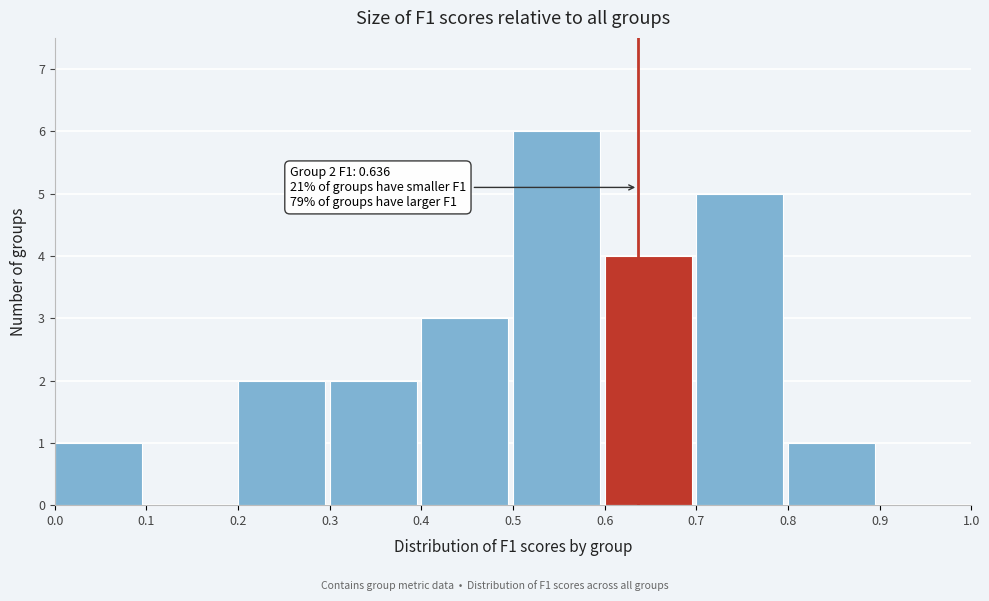

Which range on the x-axis has the tallest bar?

0.5 to 0.6